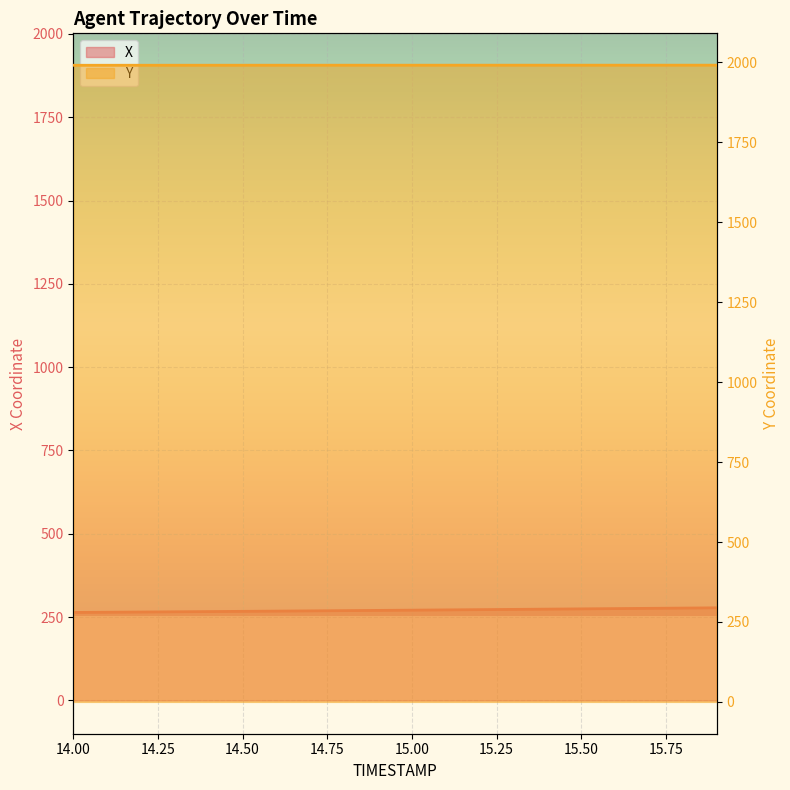

What is the spread (max minus min) of values at 14.0?

1727.5